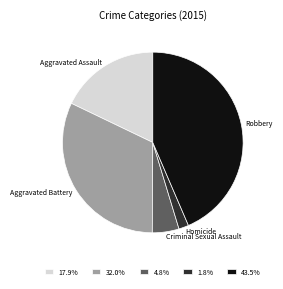

Does 32.0% represent more than half of the total?

No